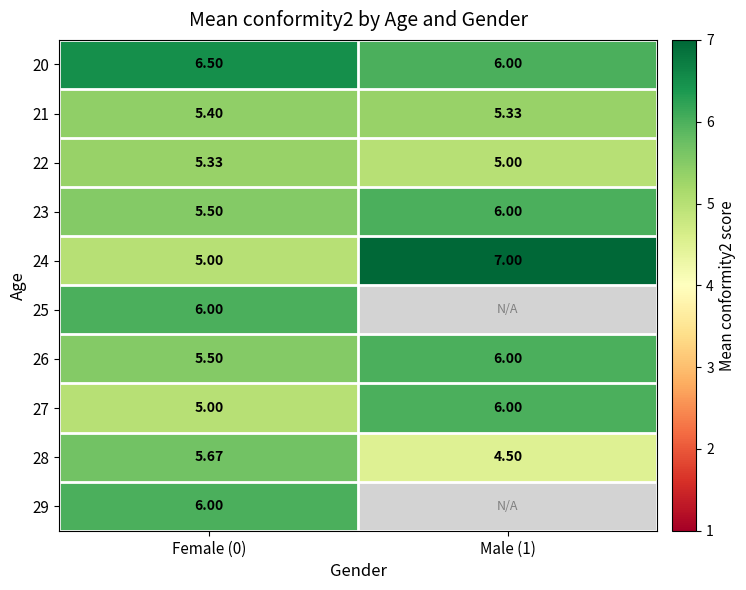

Is the value of 26 at Female (0) greater than the value of 28 at Male (1)?

Yes